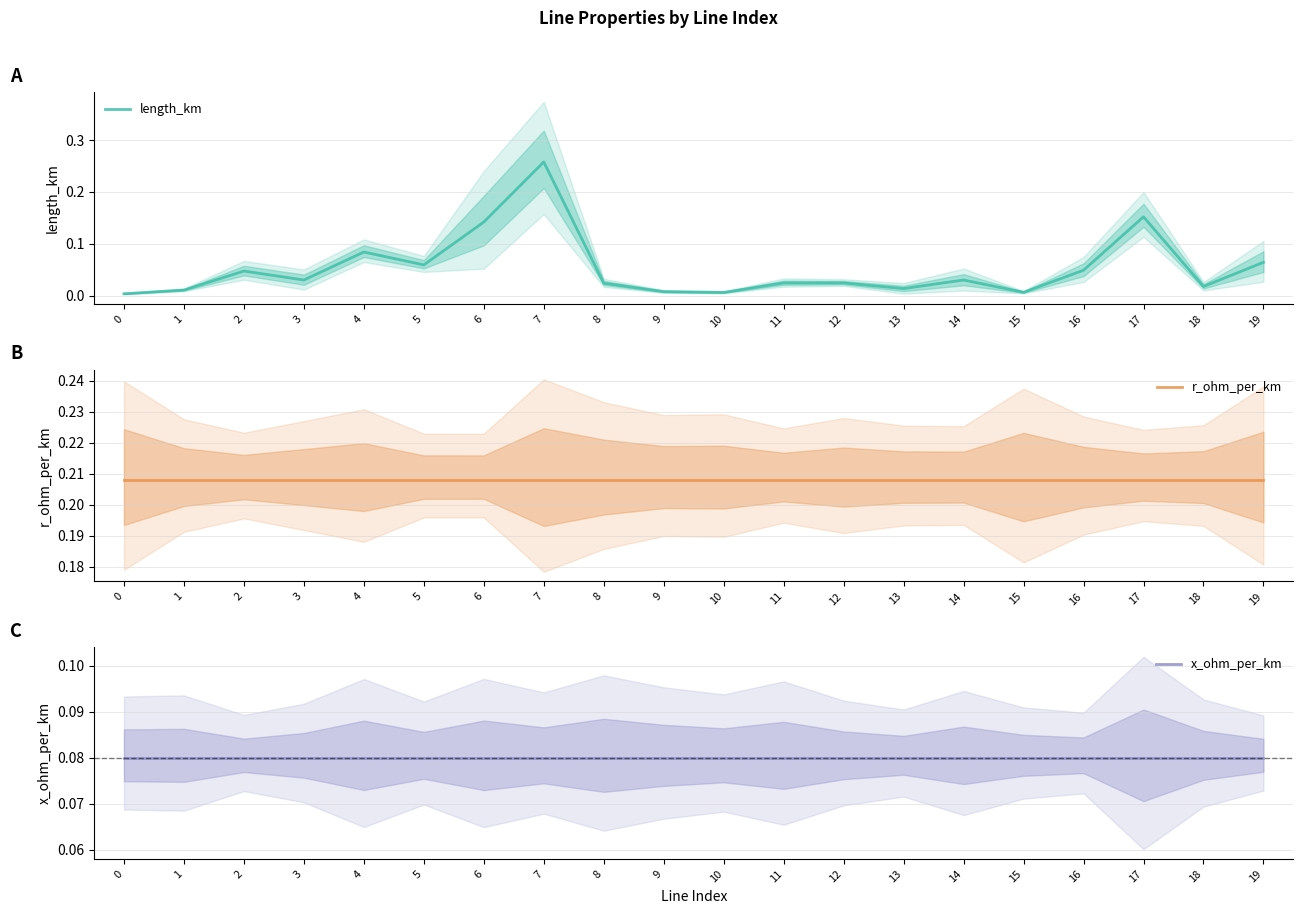

Which series has the widest spread of values?

length_km